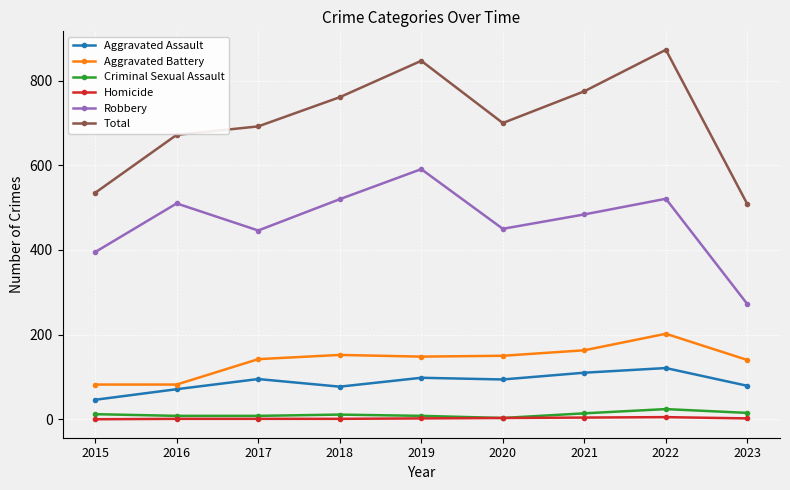

Which series has the widest spread of values?

Total